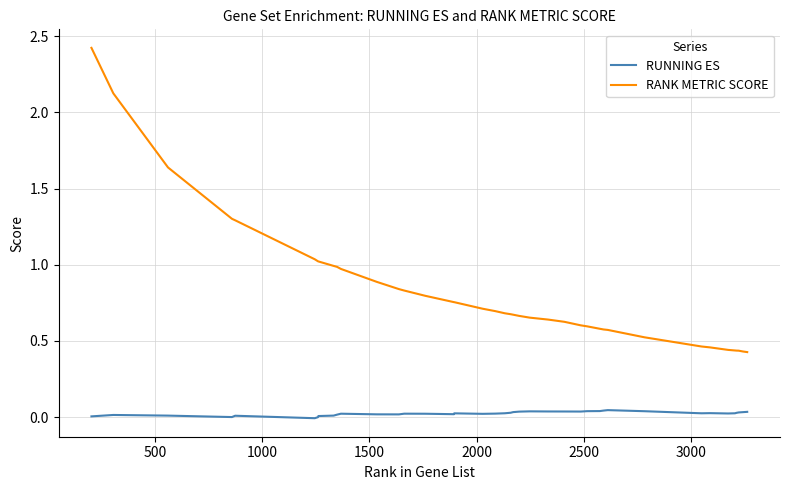

Which series has the largest total across all categories?

RANK METRIC SCORE